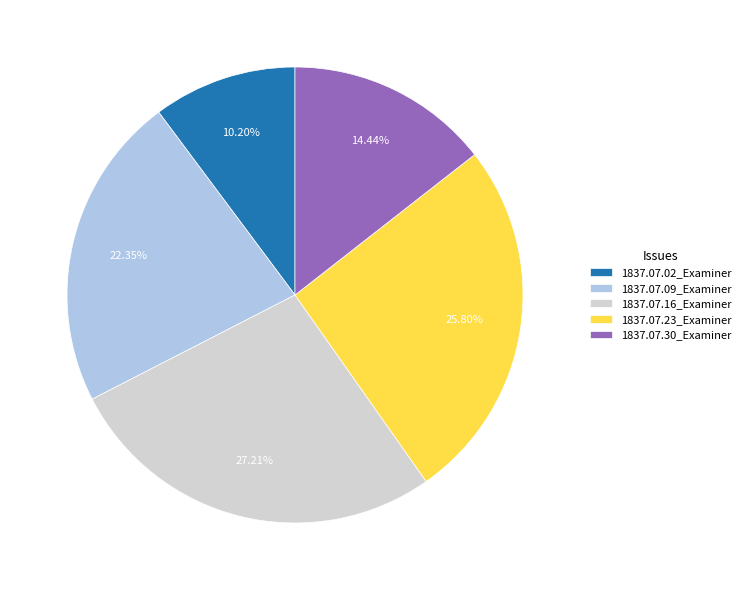

To the nearest percent, what percentage of the pie is 1837.07.16_Examiner?

27%